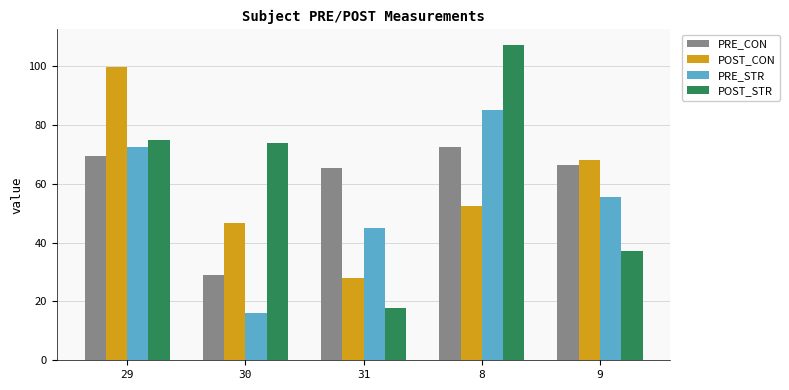

Reading left to right, extract all data points from this chart.

PRE_CON: 29=69.6	30=29.1	31=65.4	8=72.7	9=66.3
POST_CON: 29=99.7	30=46.7	31=27.9	8=52.4	9=68.2
PRE_STR: 29=72.7	30=16.1	31=45.1	8=85.2	9=55.6
POST_STR: 29=74.9	30=73.9	31=17.9	8=107.1	9=37.1